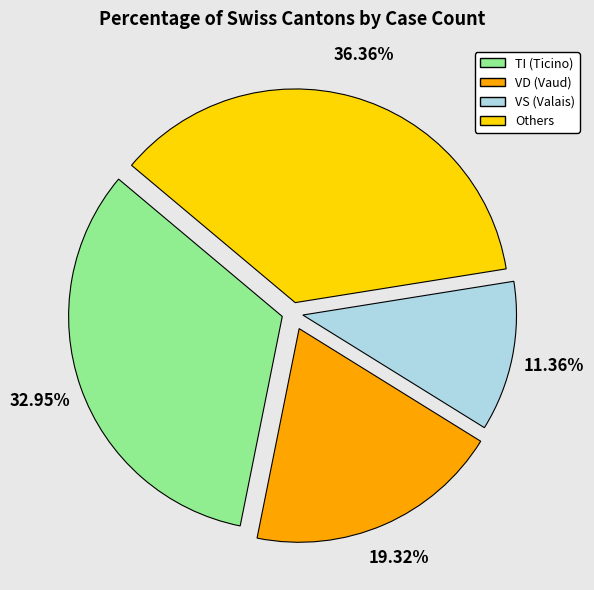

How many slices are in this pie chart?

4